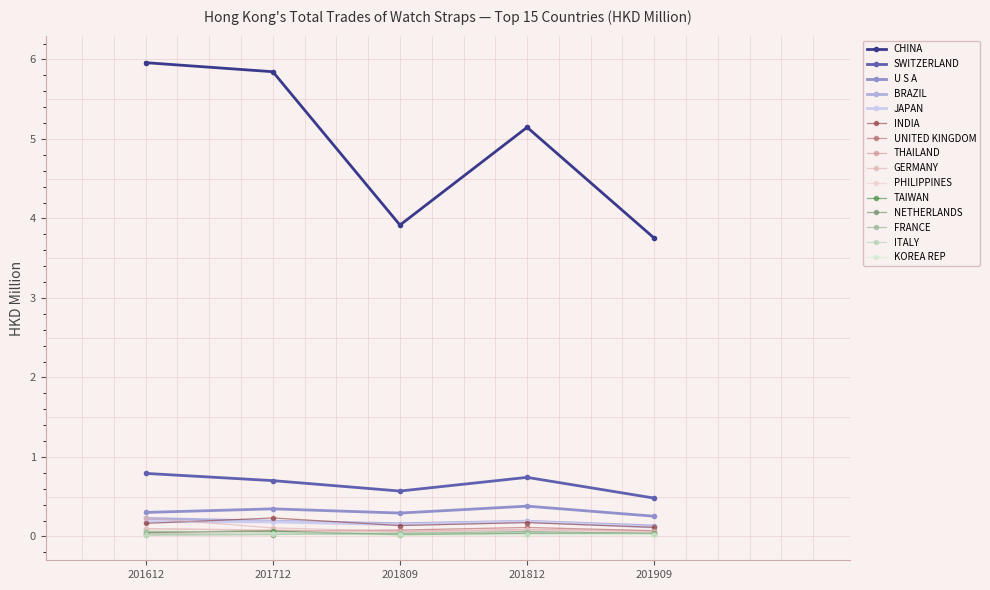

Where is CHINA nearest to the value 4?

201809